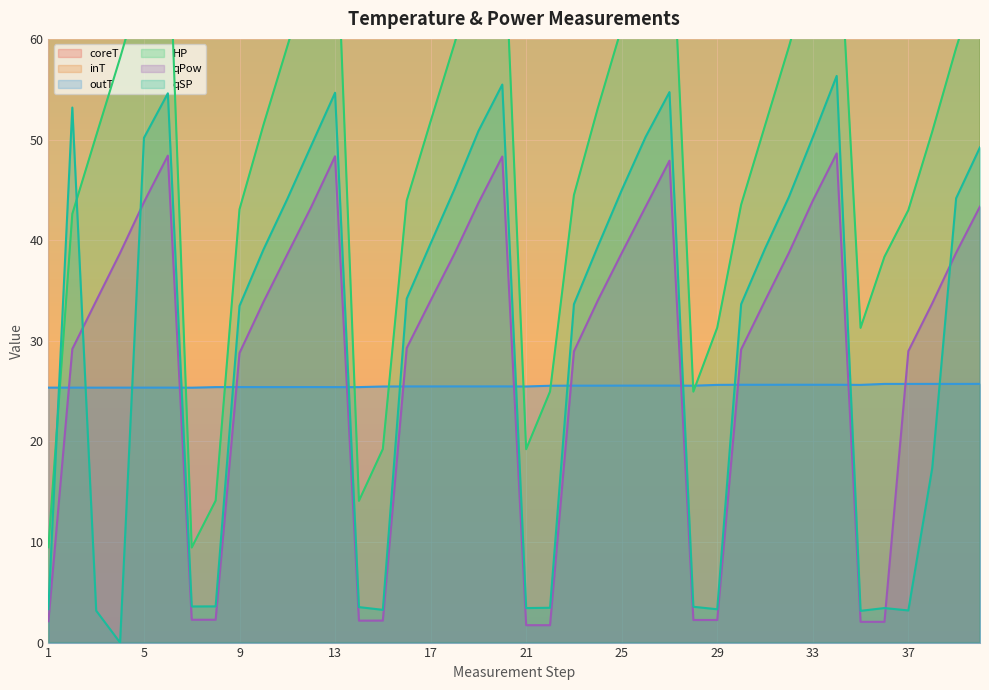

The value of HP at 30 is 75.4. True or false?

False